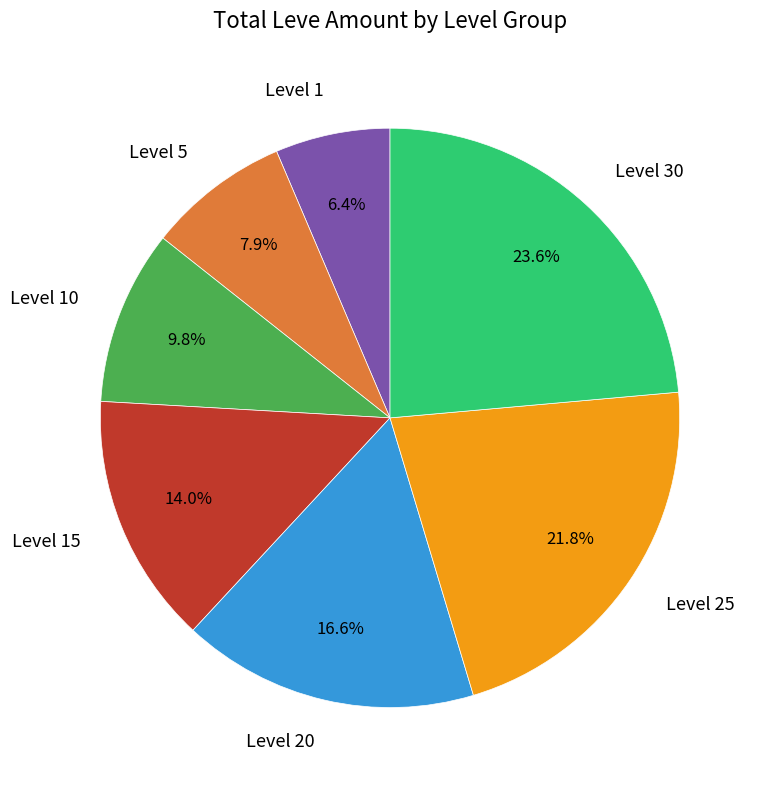

The Level 10 slice represents 19% of the pie. True or false?

False